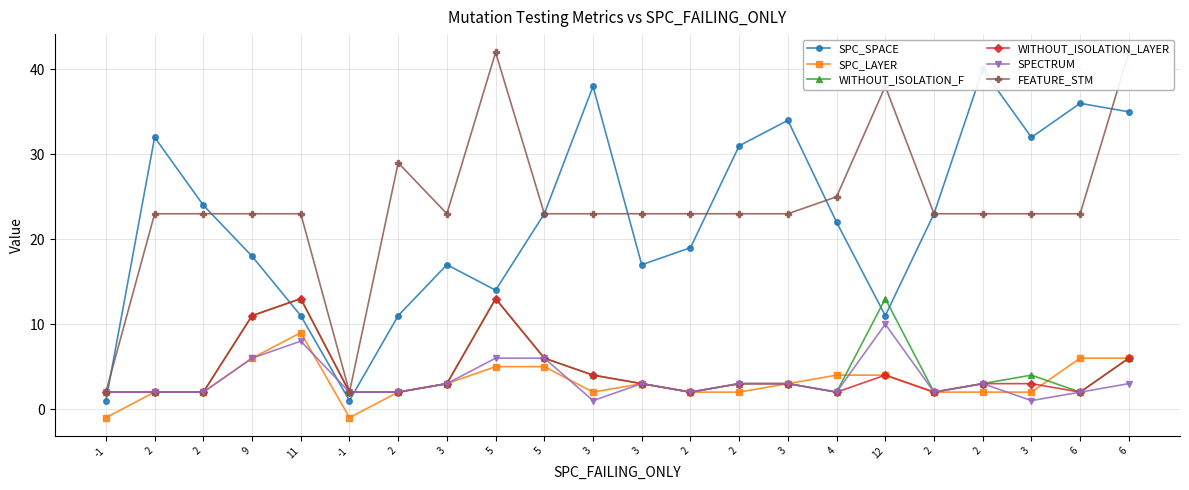

Where do FEATURE_STM and SPC_SPACE first cross each other?

-1 and 2